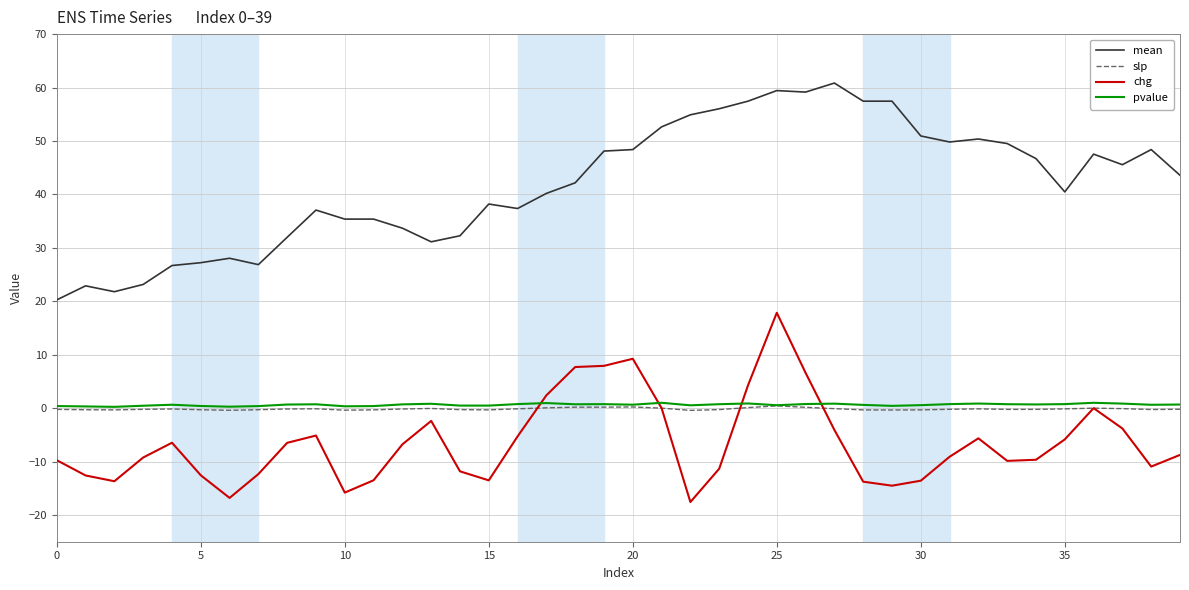

How many lines are shown in the chart?

4